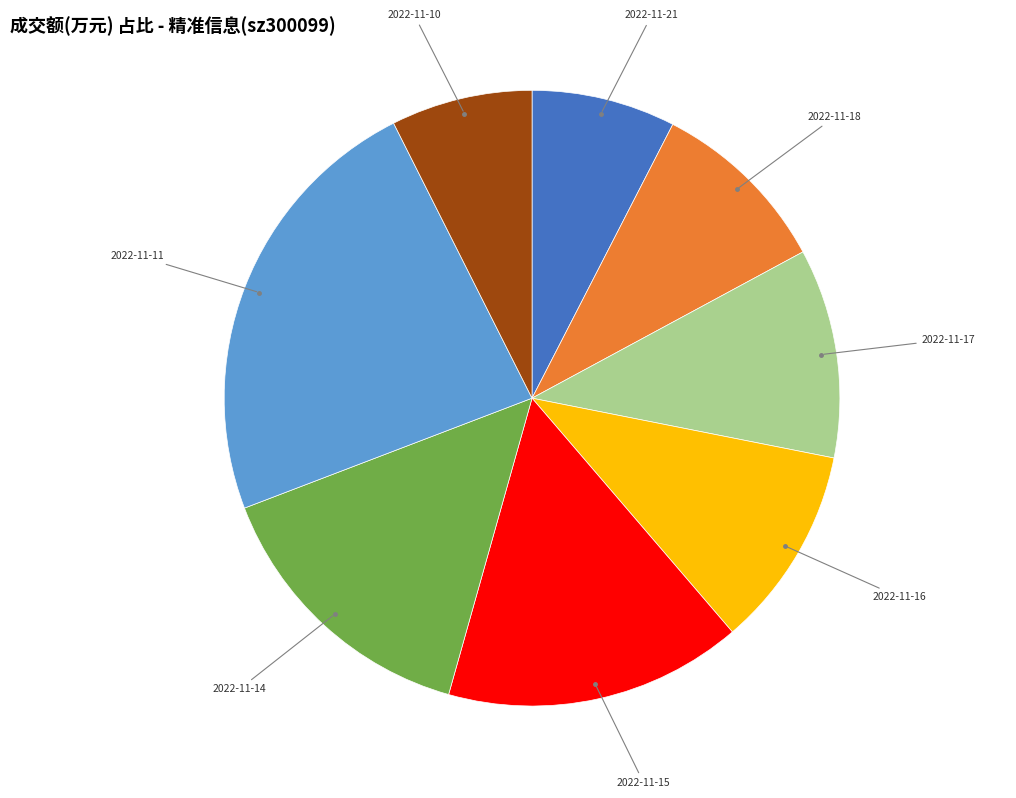

Approximately how many times larger is the value at 2022-11-15 compared to 2022-11-11?

0.7